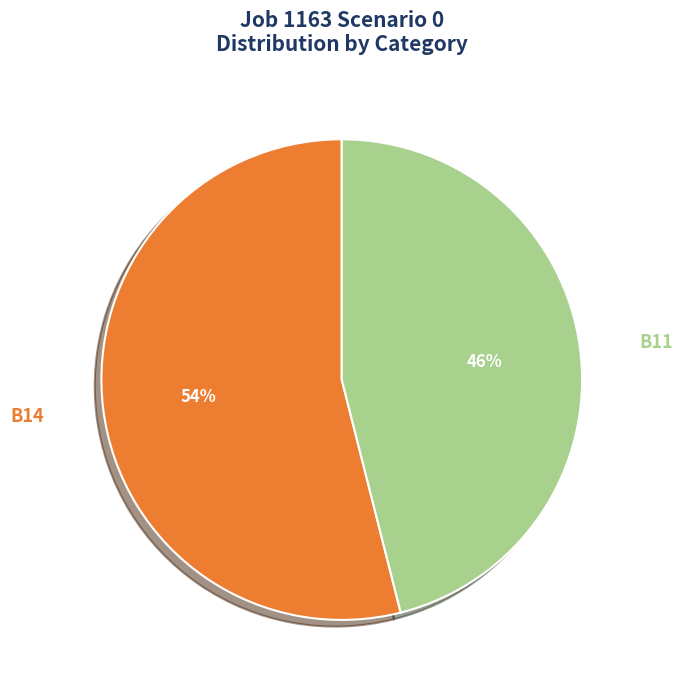

To the nearest percent, what is the difference between the largest and smallest slice percentages?

8%